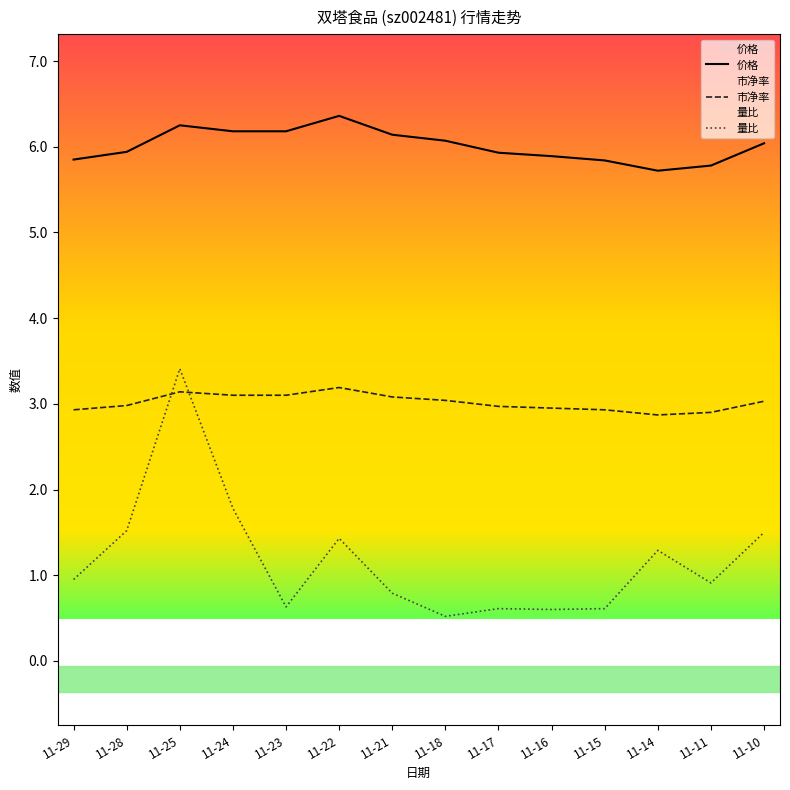

What is the average value of the 价格 series?

6.0